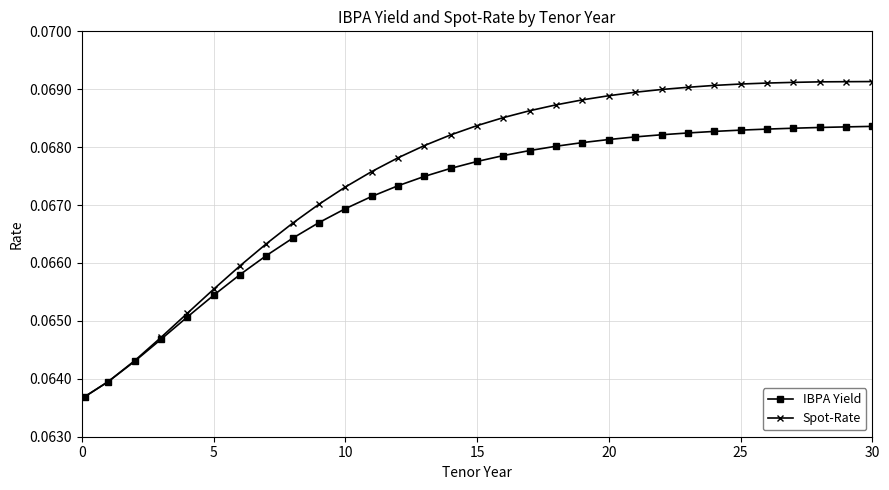

List the series in order of their overall mean, highest first.

Spot-Rate, IBPA Yield